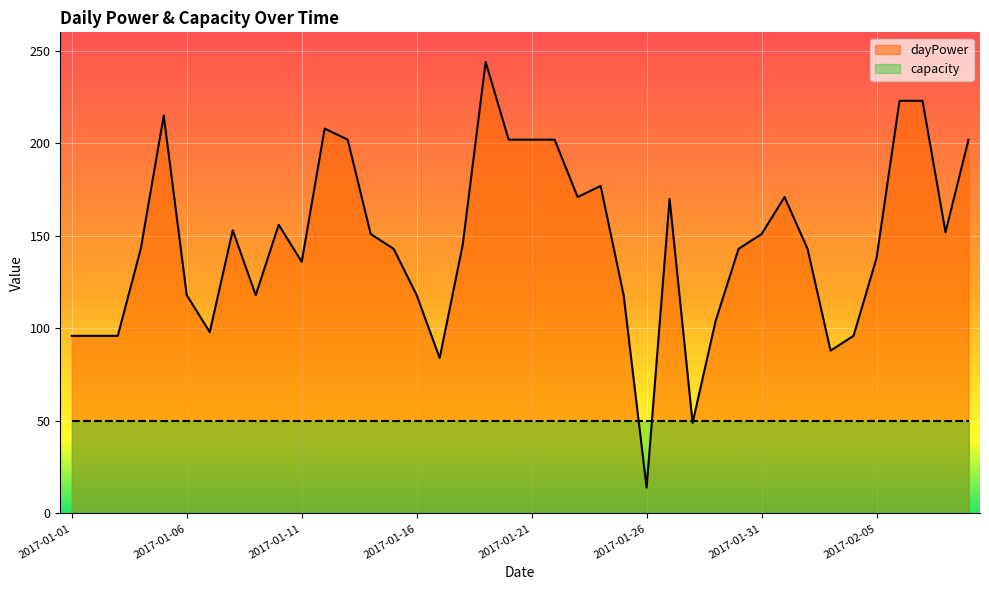

Rank the series by their maximum value, from lowest to highest.

capacity, dayPower